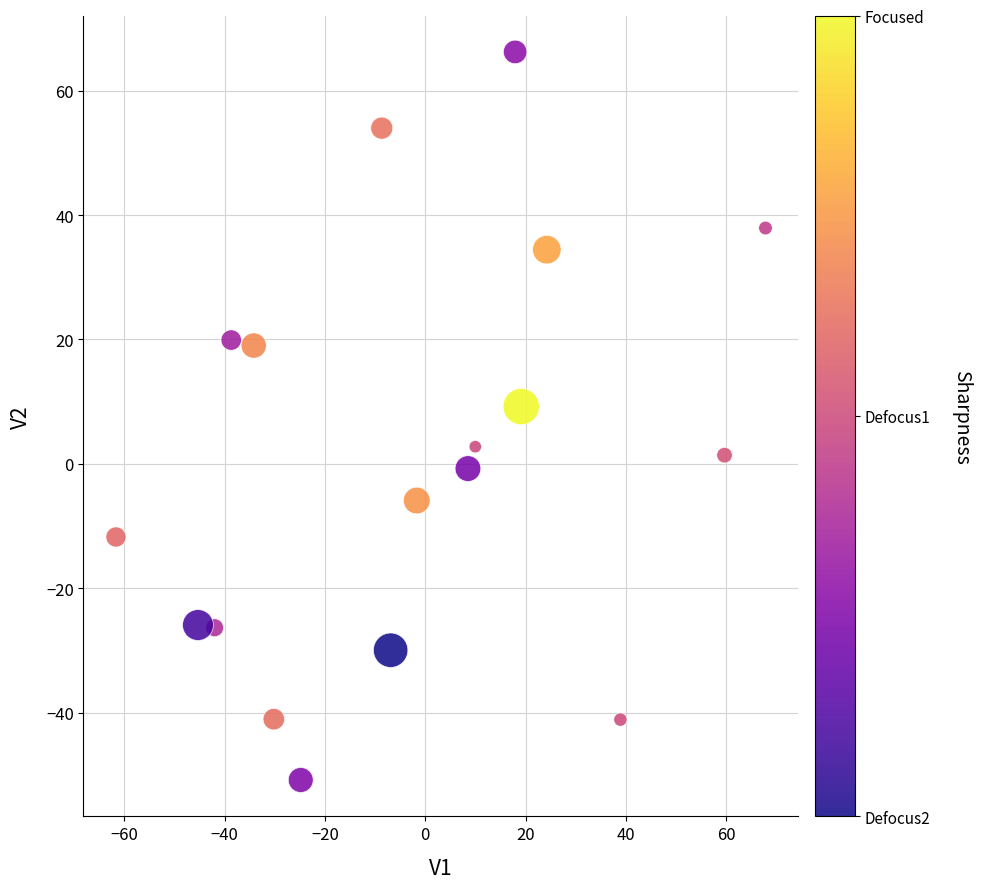

What Y value in the scatter plot is closest to 7?

9.2